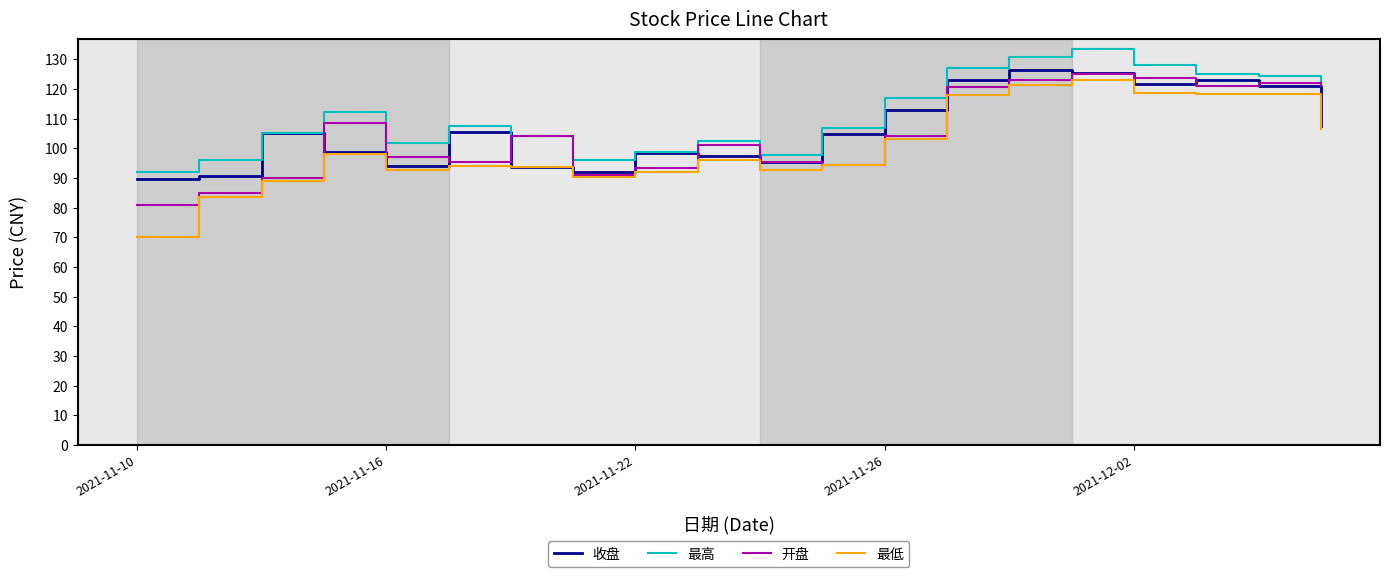

True or false: 最高 and 最低 cross at least once.

False